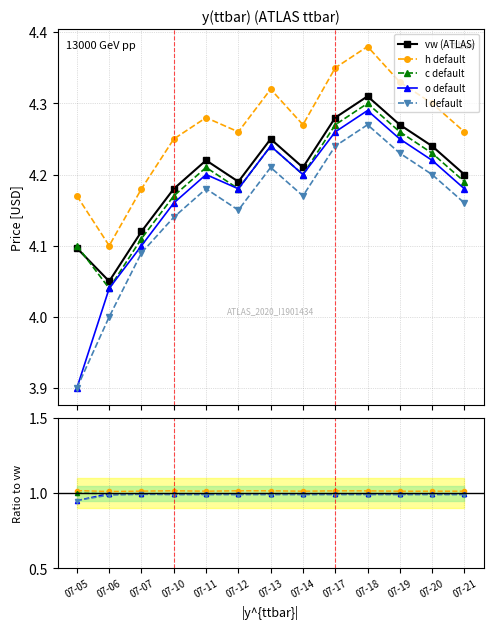

How many interior local valleys does the c default series have?

3